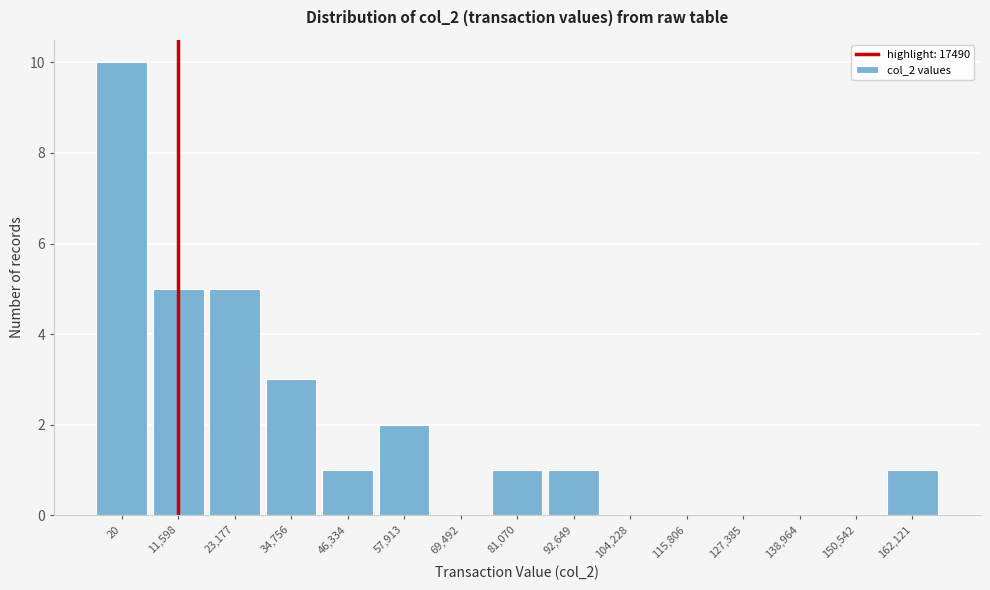

Reading right to left, what are all the values shown in this chart?

162,121=1	150,542=0	138,964=0	127,385=0	115,806=0	104,228=0	92,649=1	81,070=1	69,492=0	57,913=2	46,334=1	34,756=3	23,177=5	11,598=5	20=10